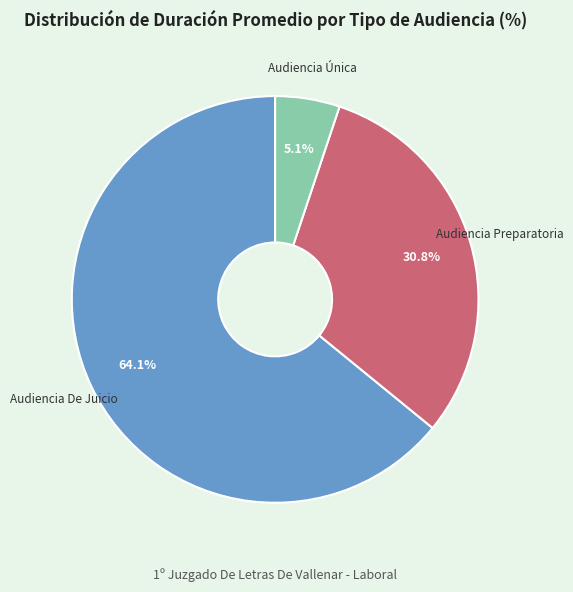

To the nearest percent, what portion does Audiencia Única represent?

5%